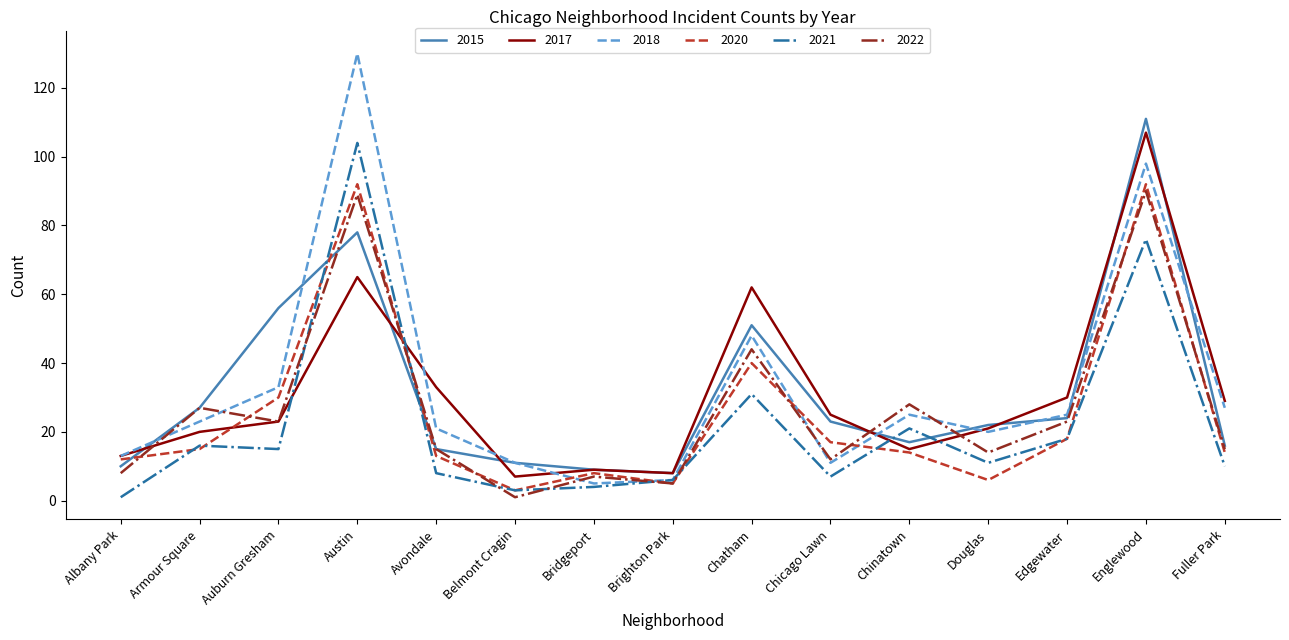

What is the greatest value displayed?

130